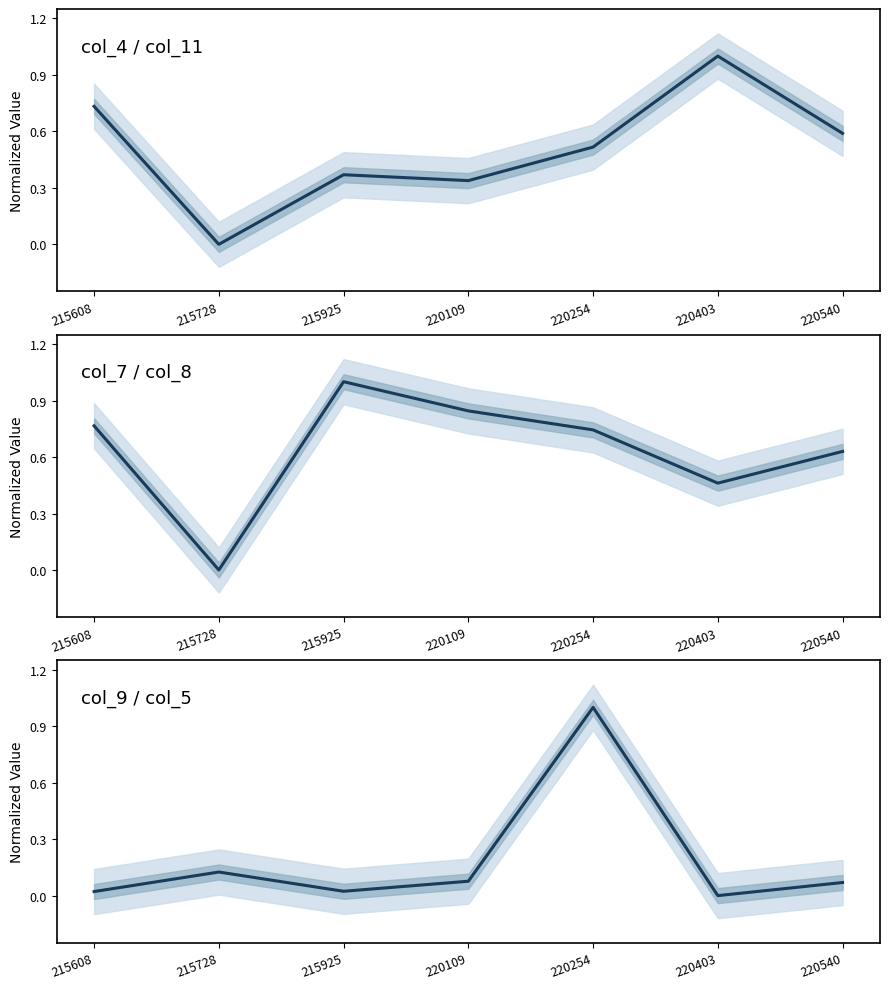

What value does the col_9 (jitter) series have at 220540?

0.1